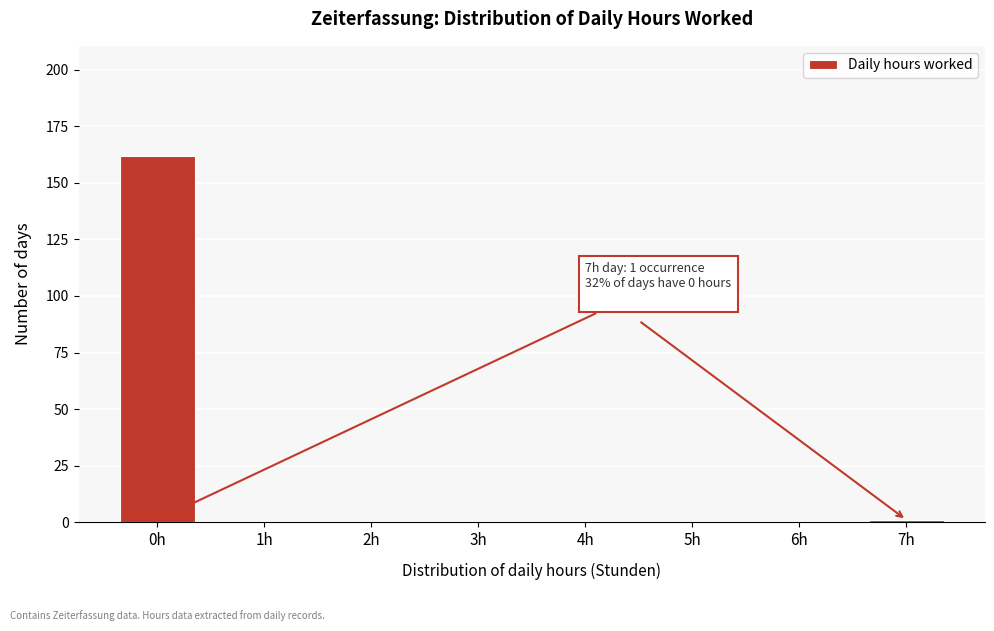

Reading left to right, extract all data points from this chart.

0h=162	1h=0	2h=0	3h=0	4h=0	5h=0	6h=0	7h=1